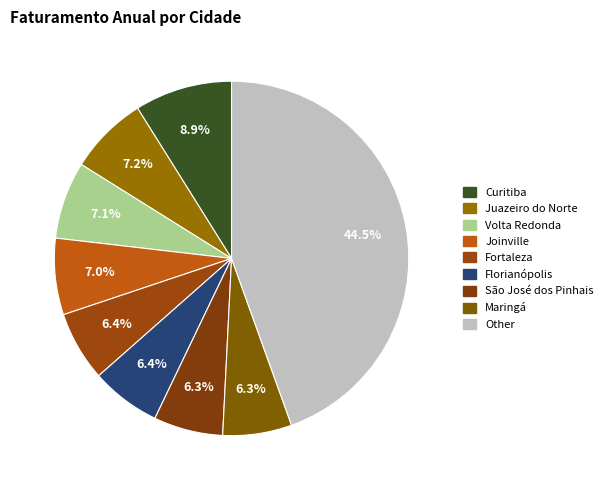

Does any single category account for the majority?

No